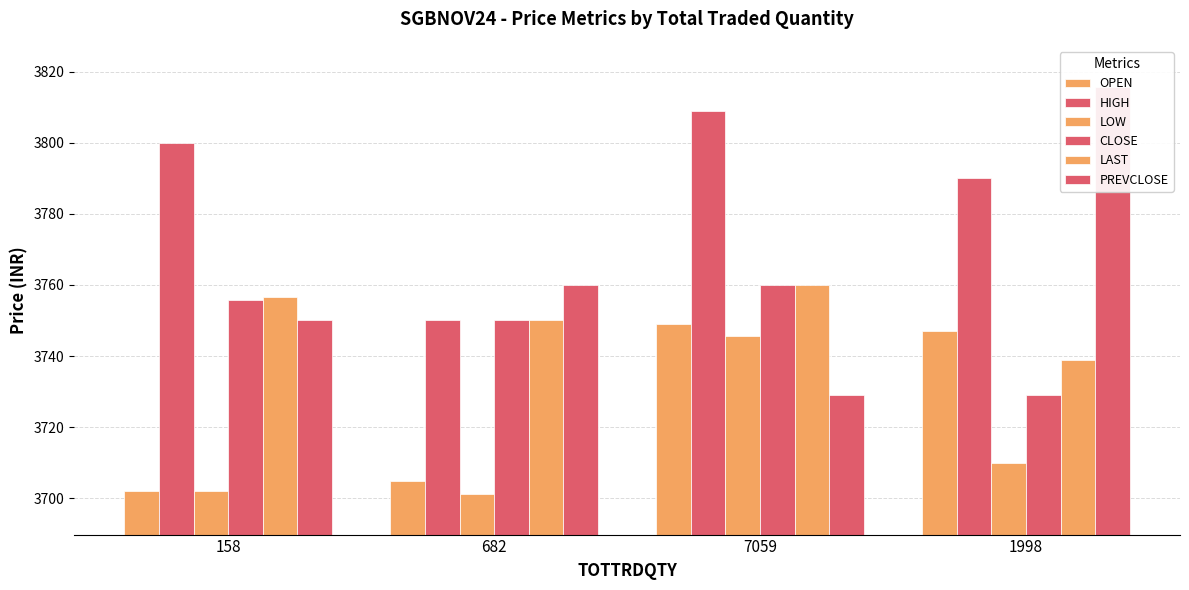

Where is OPEN nearest to the value 3725?

682